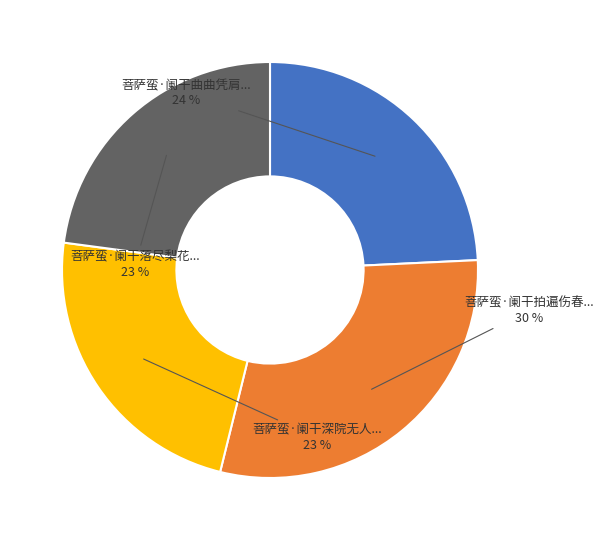

To the nearest percent, what is the difference between the largest and smallest slice percentages?

7%